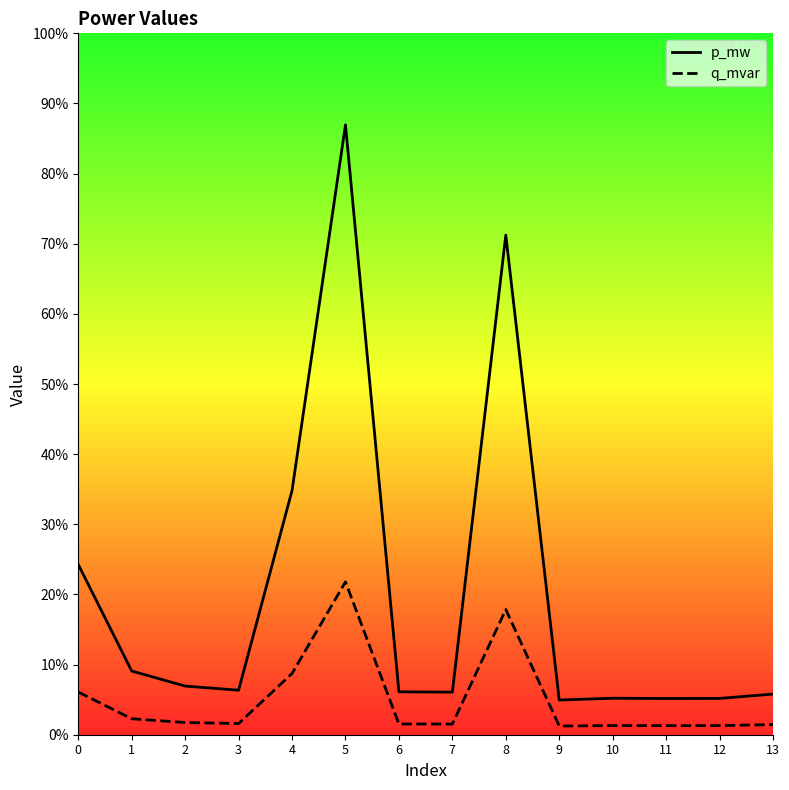

Between 0 and 3, which series saw the biggest shift?

p_mw